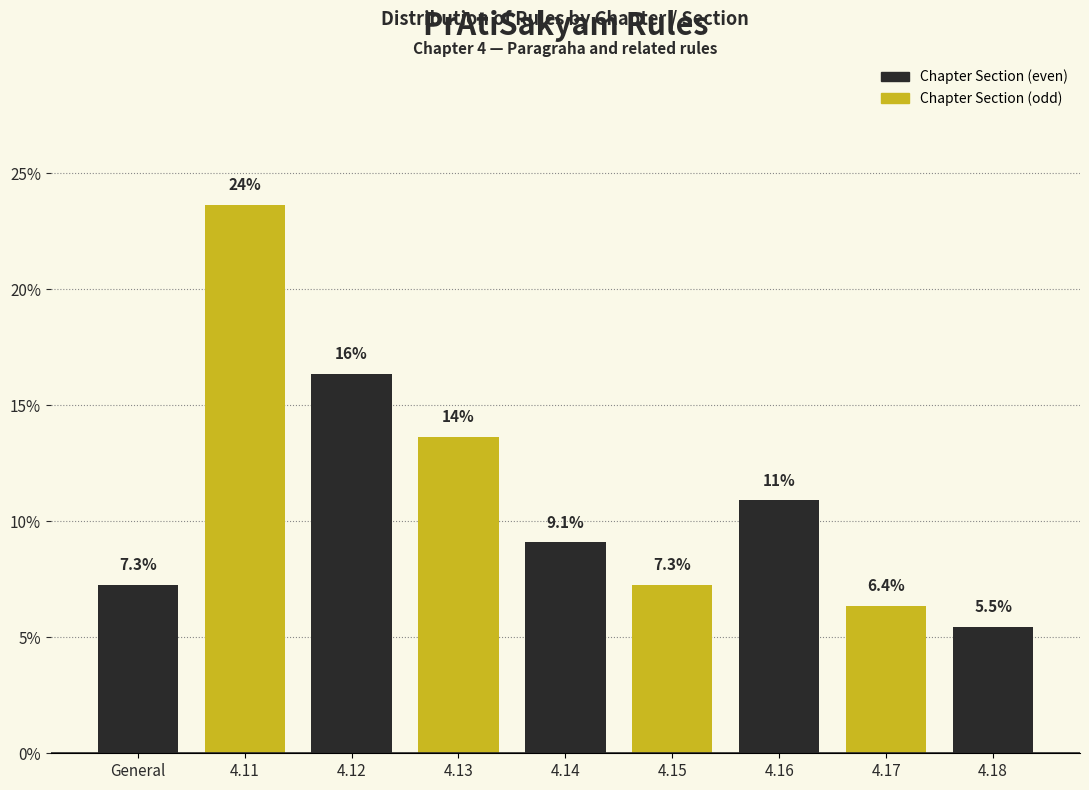

Reading left to right, transcribe all the data shown in this chart.

General=7.3	4.11=23.6	4.12=16.4	4.13=13.6	4.14=9.1	4.15=7.3	4.16=10.9	4.17=6.4	4.18=5.5